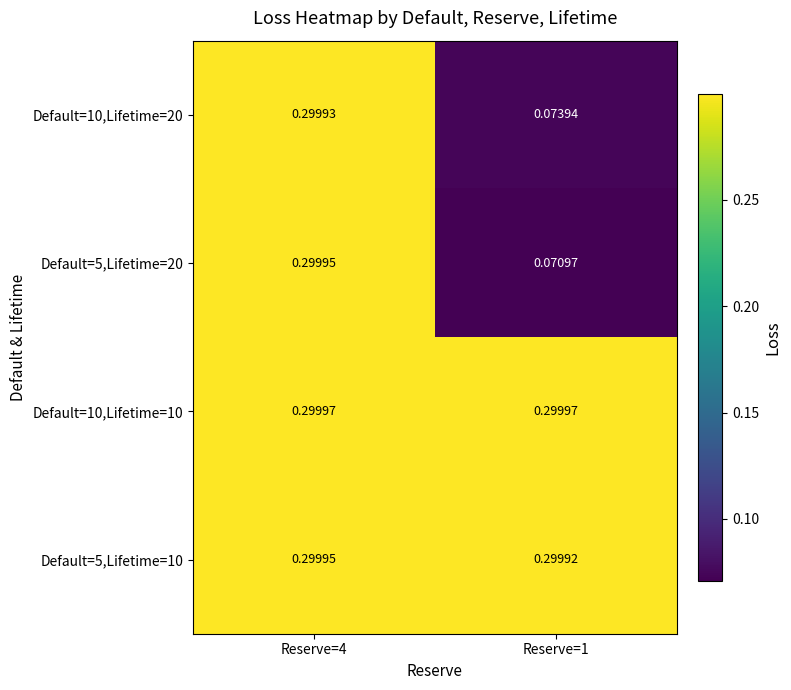

Is the value of Default=5,Lifetime=10 at Reserve=4 greater than the value of Default=5,Lifetime=20 at Reserve=1?

Yes